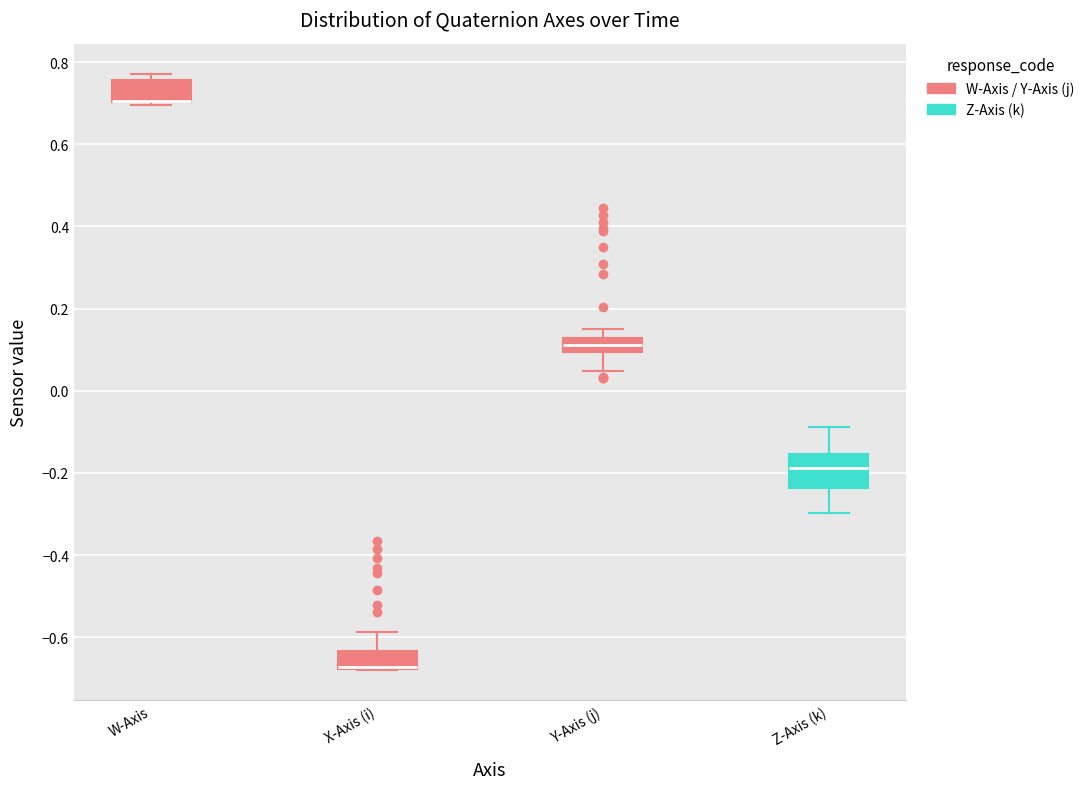

Reading left to right, read every box against the y-axis: the position of its median line, the range the box covers, and the ends of its whiskers. The values are not printed on the chart, so give them approximately, as read against the axis.

W-Axis: median 0.70 (drawn on the box's lower edge), box 0.70 to 0.76, whiskers 0.70 (just below the box's lower edge) to 0.78
X-Axis (i): median -0.68 (drawn on the box's lower edge), box -0.68 to -0.64, whiskers -0.68 to -0.58
Y-Axis (j): median 0.12 (inside the box), box 0.10 to 0.12, whiskers 0.04 to 0.16
Z-Axis (k): median -0.18, box -0.24 to -0.16, whiskers -0.30 to -0.08